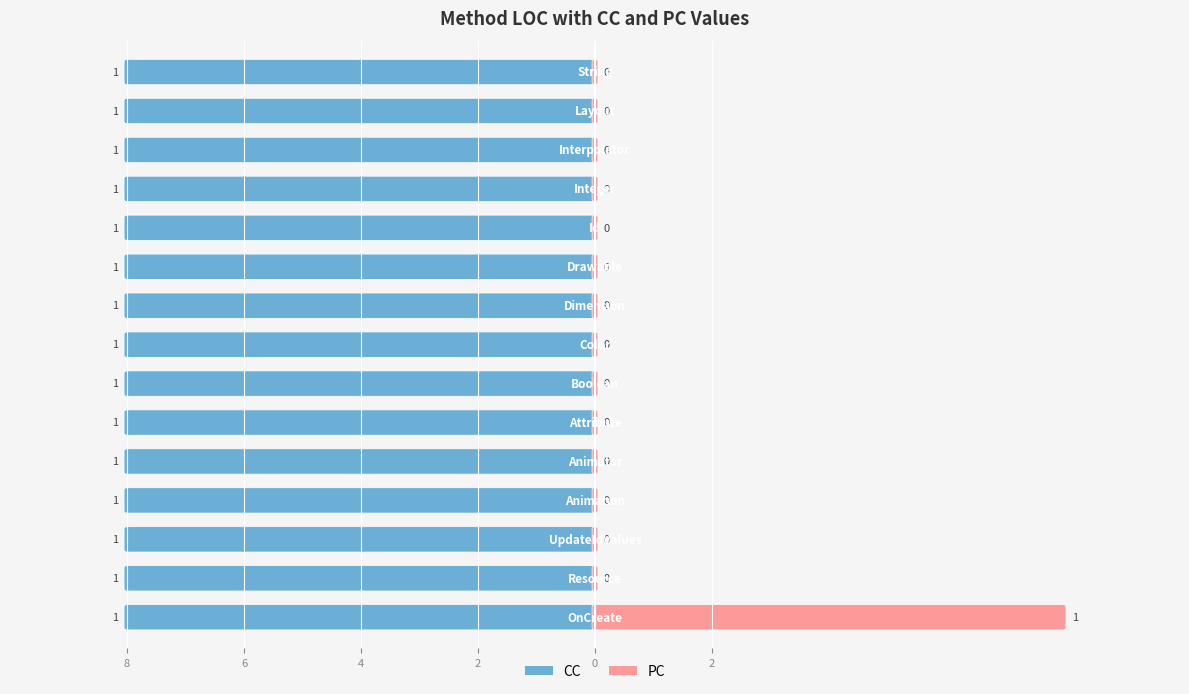

Which series has the largest total across all categories?

CC